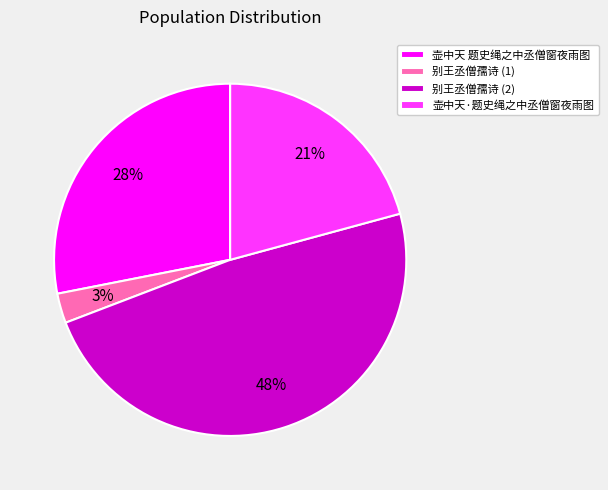

What percentage is the 壶中天·题史绳之中丞僧窗夜雨图 slice, to the nearest percent?

21%